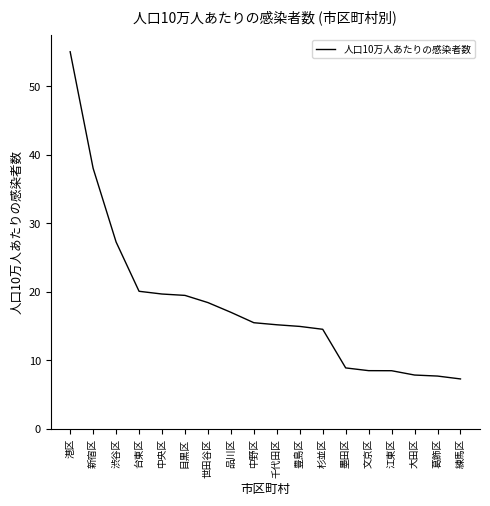

What is the difference between the maximum and minimum values?

47.8